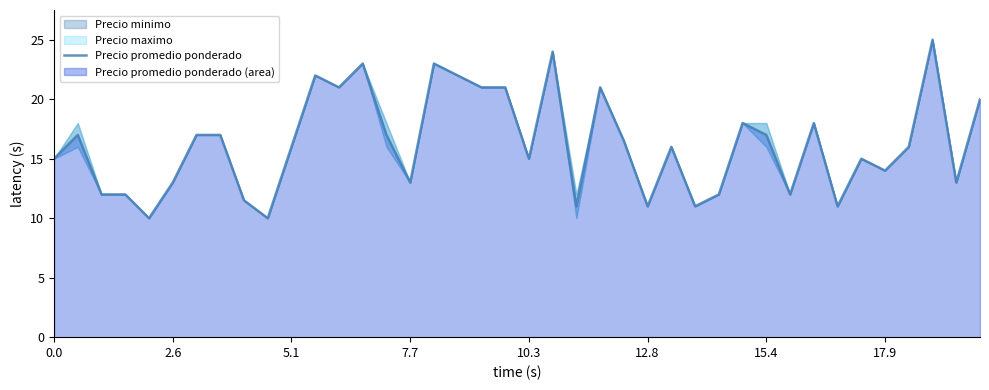

Does the chart display data point markers on the line(s)?

No